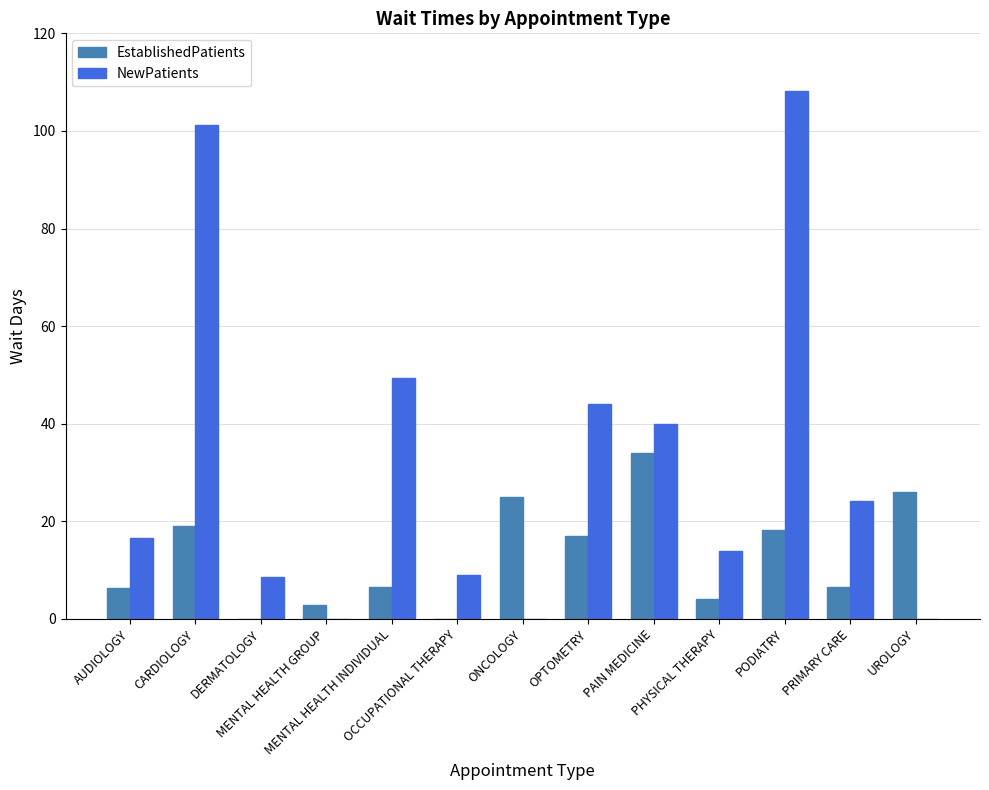

Which series has the widest spread of values?

NewPatients